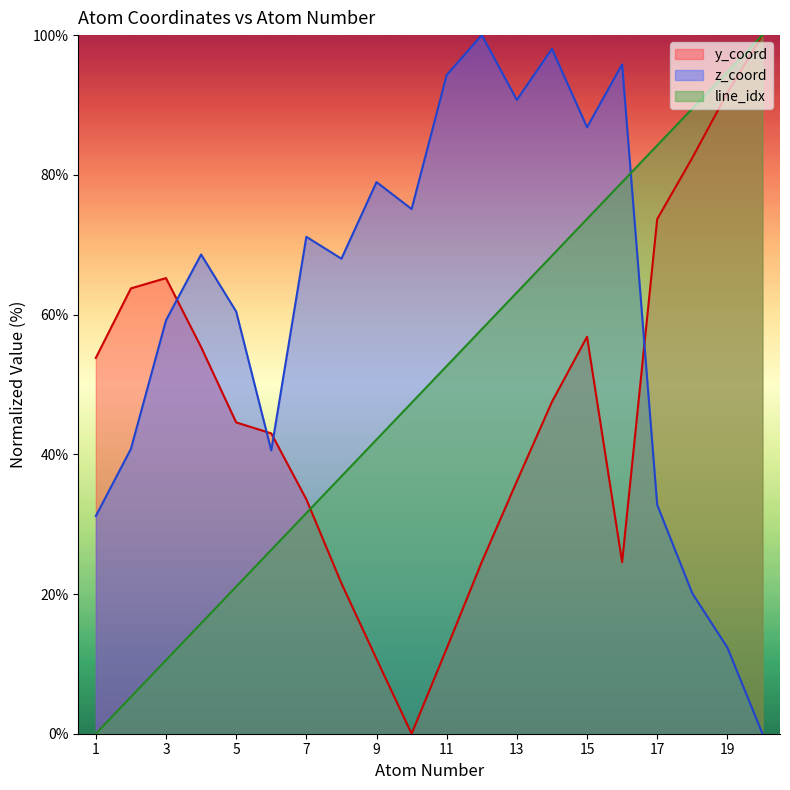

What is the difference between the maximum and minimum values in the atom_number series?

100.0